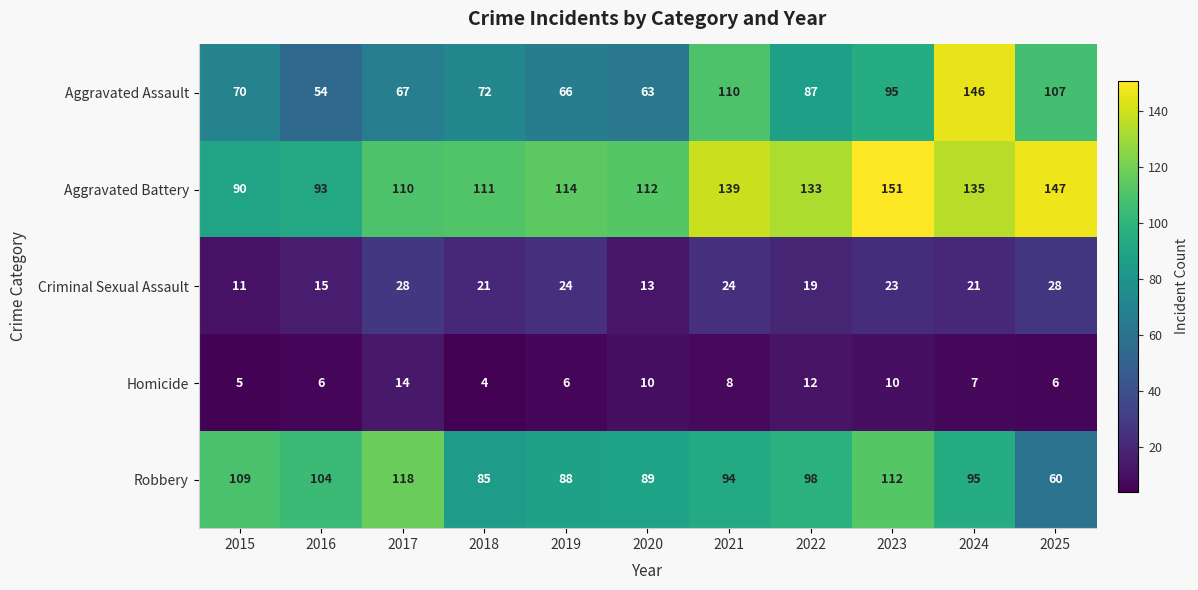

What is the difference between the maximum and second lowest values in the Criminal Sexual Assault series?

15